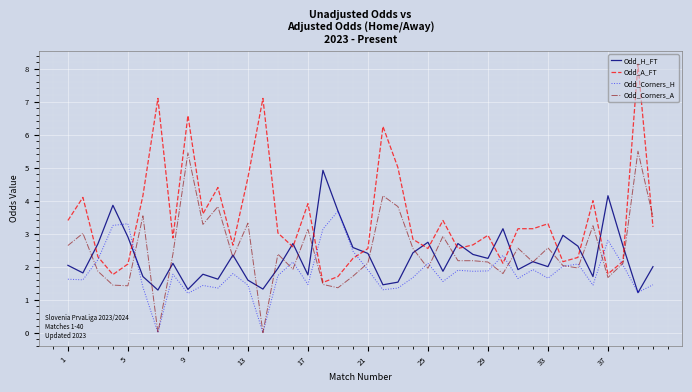

What is the greatest value displayed?

8.1